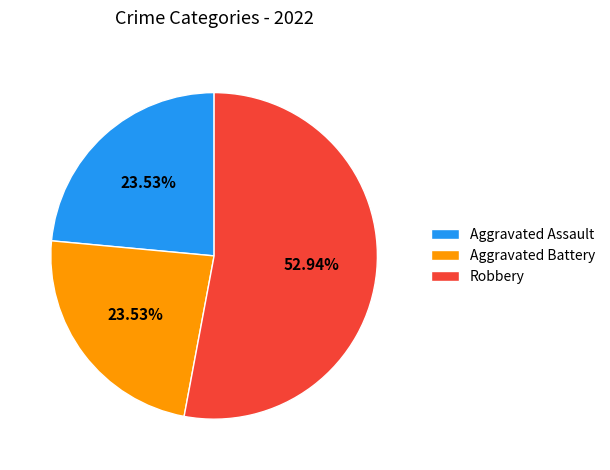

Which category has the biggest portion of the pie?

Robbery